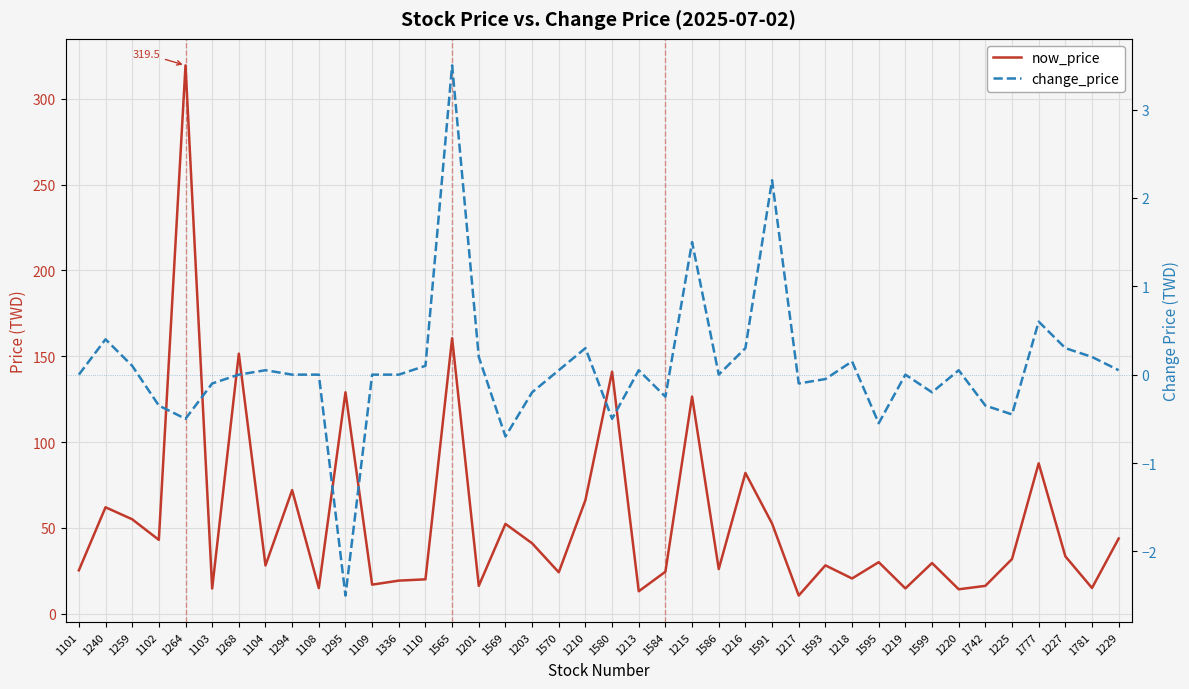

What is the difference between the second highest and second lowest values in the change_price series?

2.9